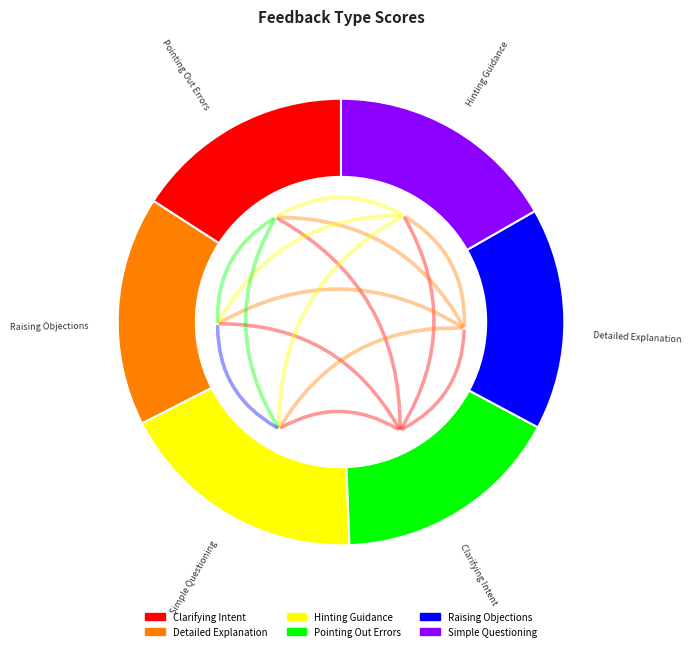

How many segments does this pie chart have?

6